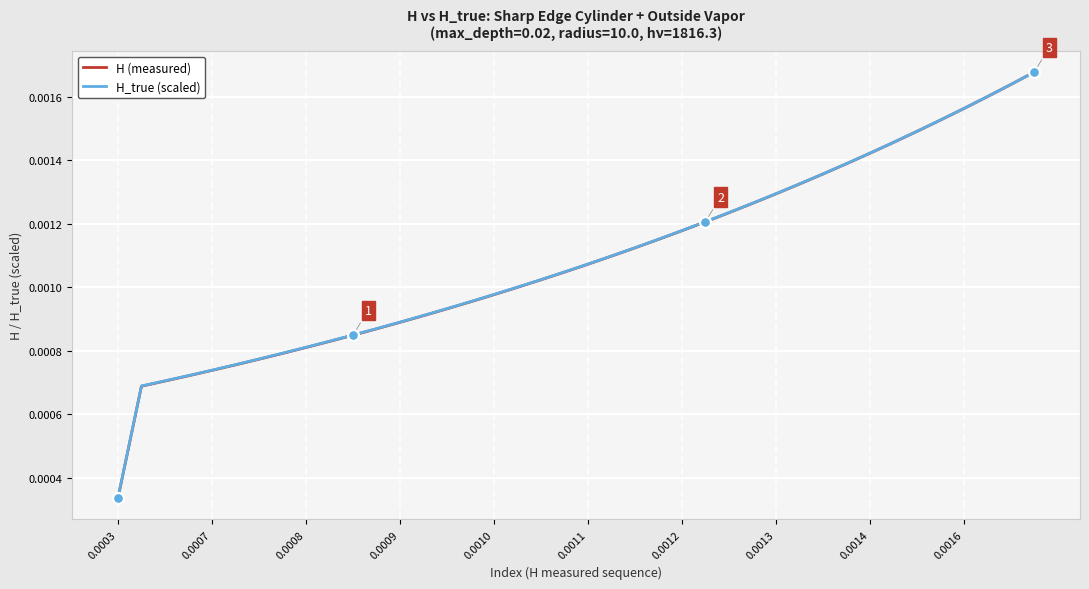

Which series has the largest total across all categories?

H_true (scaled)